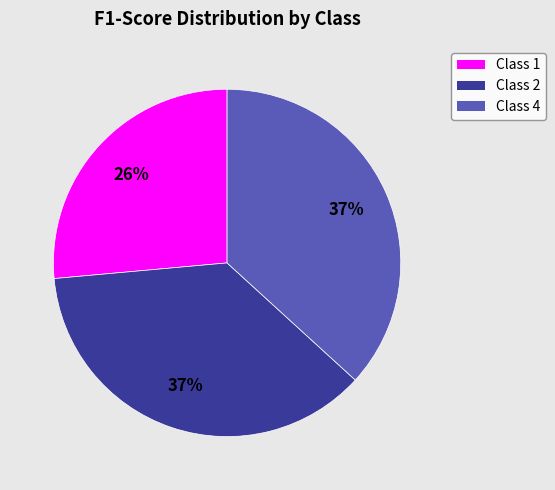

True or false: Class 2 accounts for 37% of the total.

True